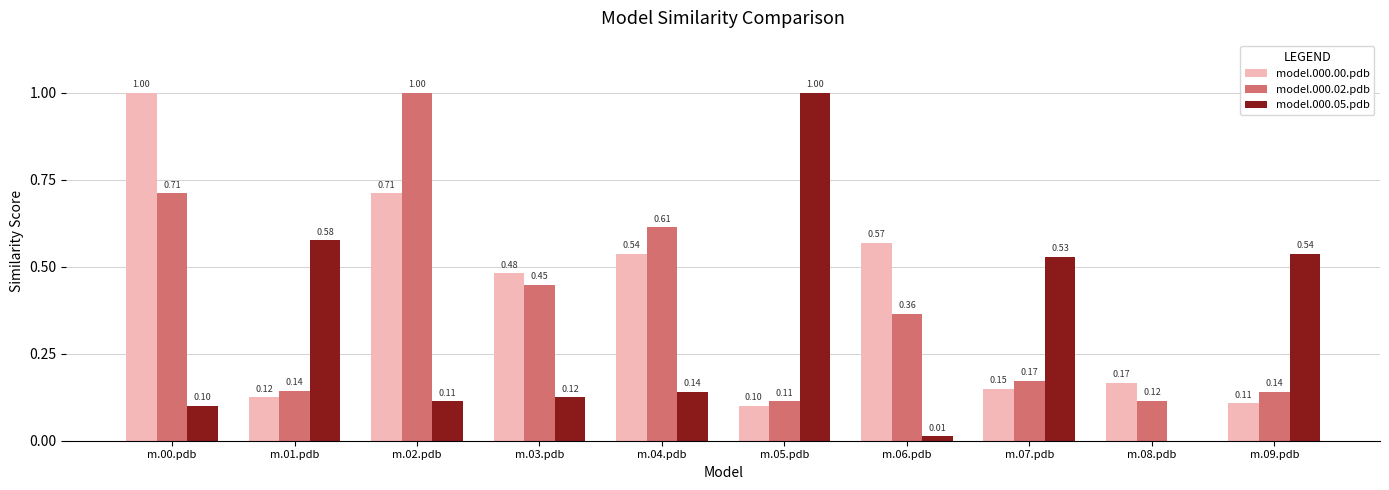

What is the sum of all model.000.00.pdb values?

3.9